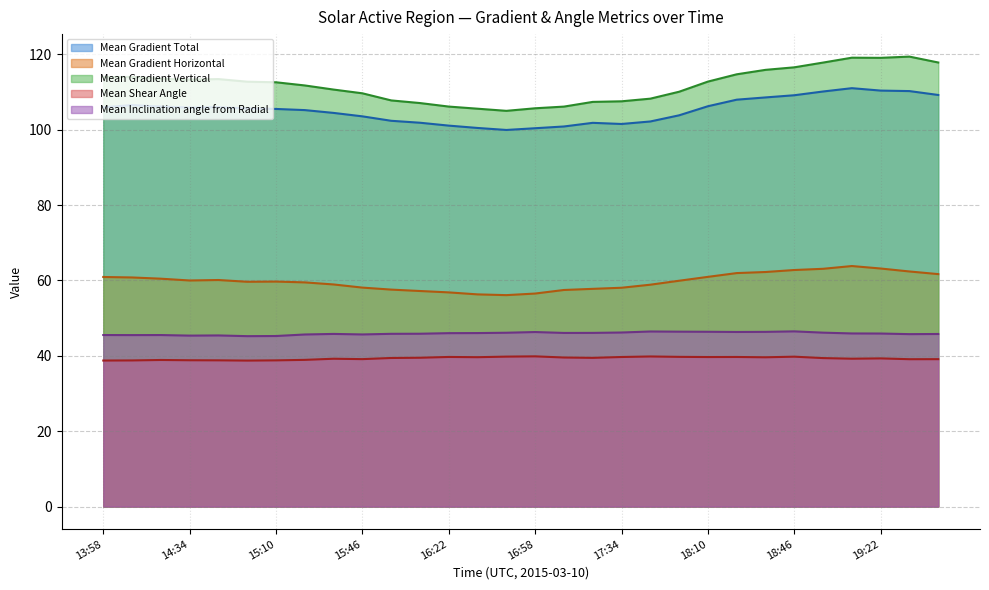

True or false: Mean Gradient Horizontal and Mean Shear Angle cross at least once.

False